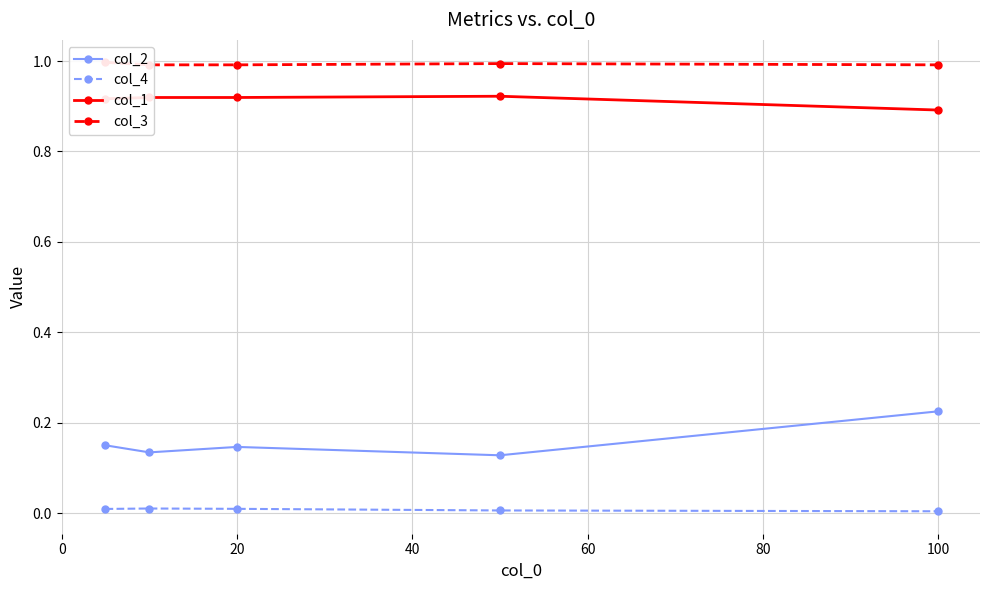

Which series has the largest total across all categories?

col_3